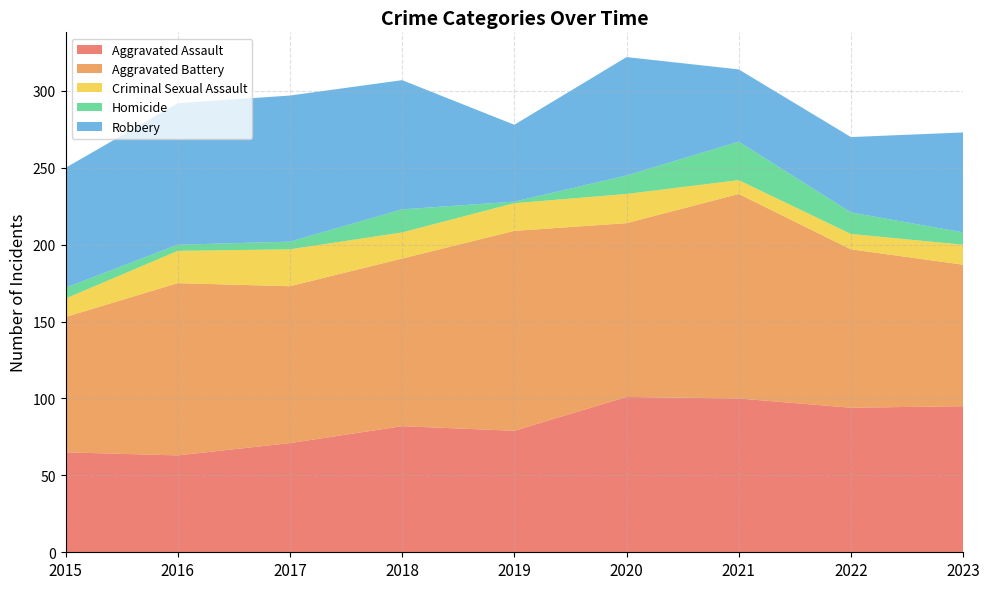

Reading left to right, list all the values displayed in this chart.

Aggravated Assault: 2015=65	2016=63	2017=71	2018=82	2019=79	2020=101	2021=100	2022=94	2023=95
Aggravated Battery: 2015=88	2016=112	2017=102	2018=109	2019=130	2020=113	2021=133	2022=103	2023=92
Criminal Sexual Assault: 2015=12	2016=21	2017=24	2018=17	2019=18	2020=19	2021=9	2022=10	2023=13
Homicide: 2015=7	2016=4	2017=5	2018=15	2019=1	2020=12	2021=25	2022=14	2023=8
Robbery: 2015=78	2016=92	2017=95	2018=84	2019=50	2020=77	2021=47	2022=49	2023=65